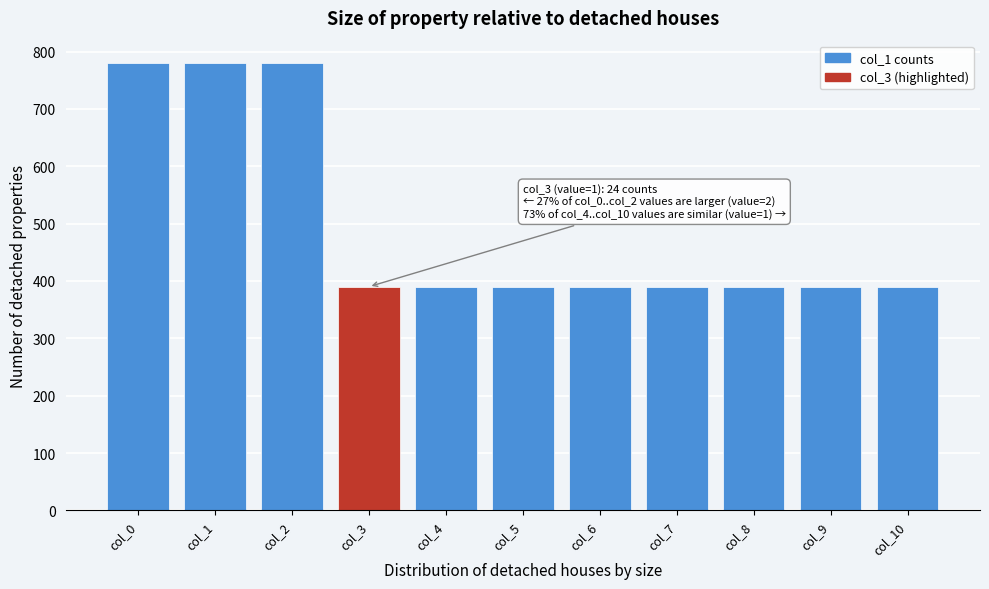

Reading left to right, transcribe all the data shown in this chart.

780	780	780	390	390	390	390	390	390	390	390